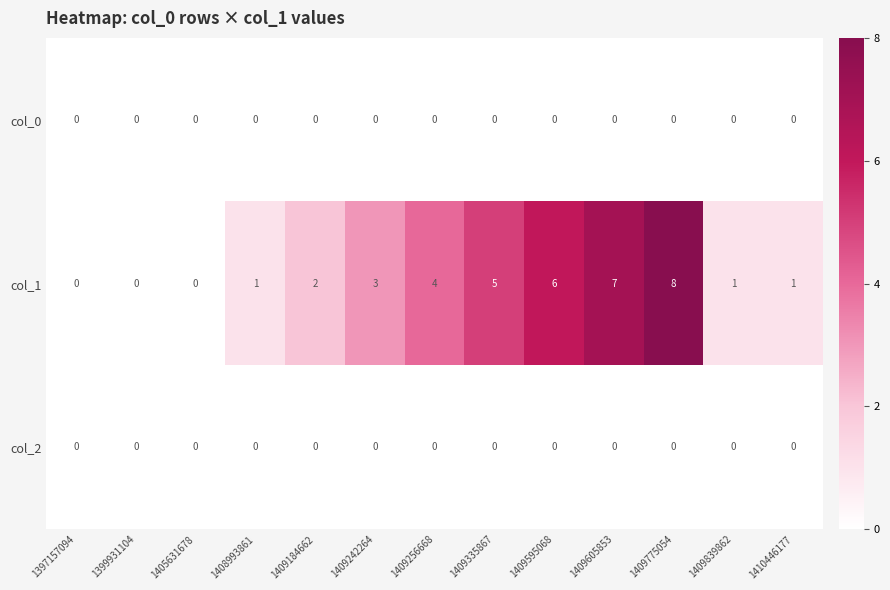

How many col_1 values are between 1 and 5?

7